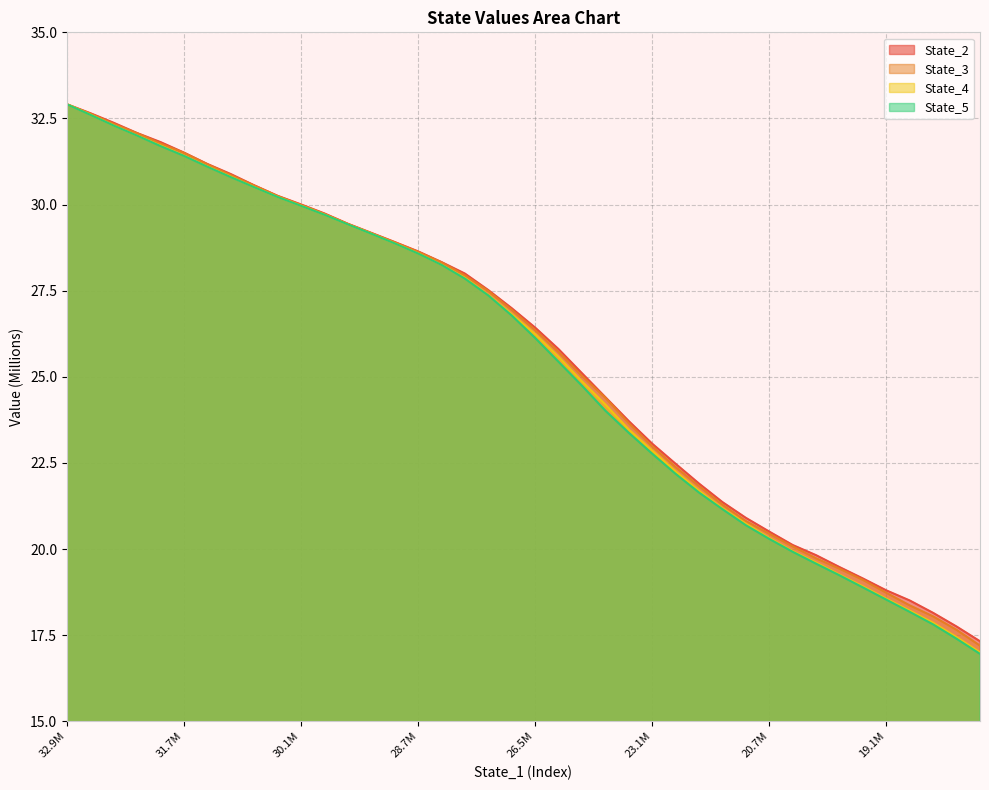

At which label does State_2 first exceed 26?

32.9M